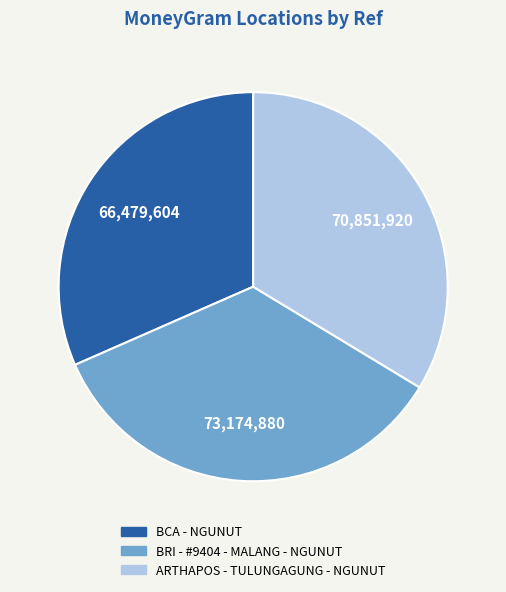

What is the largest slice in the pie chart?

BRI - #9404 - MALANG - NGUNUT